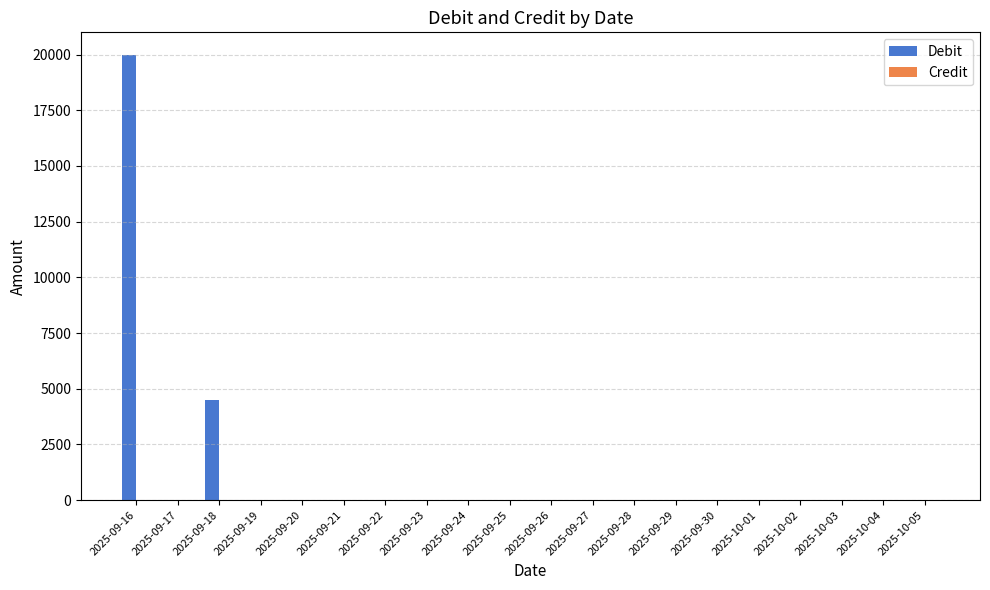

The value at 2025-09-23 is 0. True or false?

True